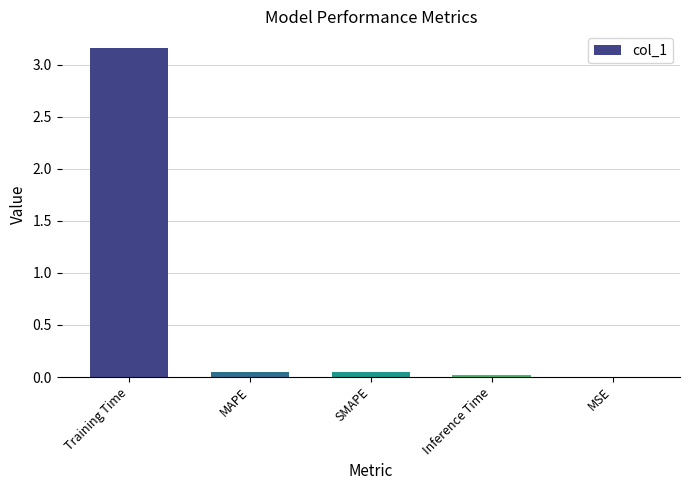

The chart shows a value of 0.7 at Training Time. True or false?

False